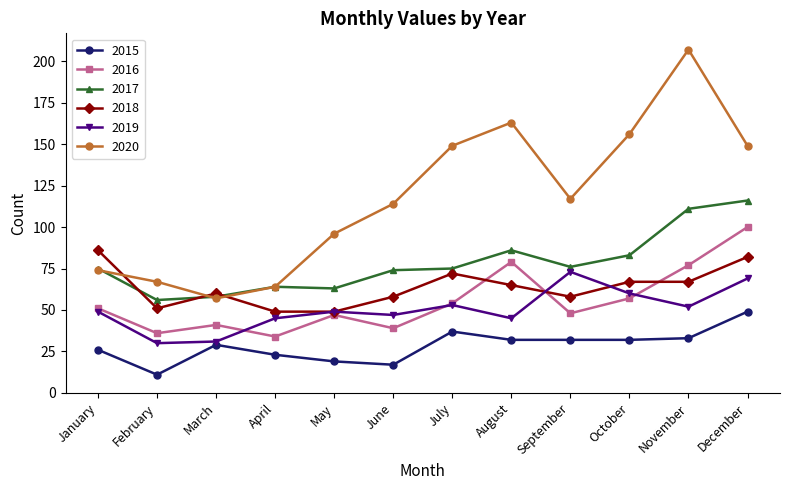

Is this an area chart (filled region under the line)?

No